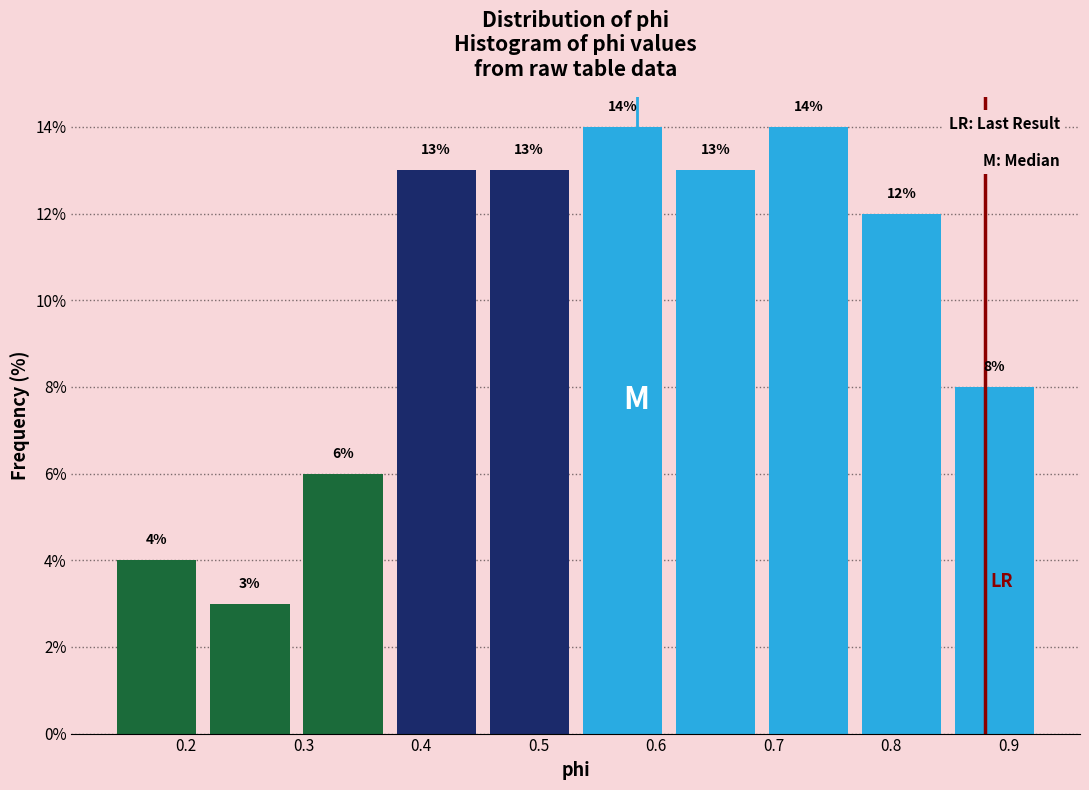

Reading left to right, list every bar in this chart as the range it spans on the x-axis followed by its height. The bar edges are not printed on the chart, so give them approximately, as read against the axis.

0.14 to 0.21: 4
0.21 to 0.29: 3
0.29 to 0.37: 6
0.37 to 0.45: 13
0.45 to 0.53: 13
0.53 to 0.61: 14
0.61 to 0.69: 13
0.69 to 0.77: 14
0.77 to 0.85: 12
0.85 to 0.93: 8